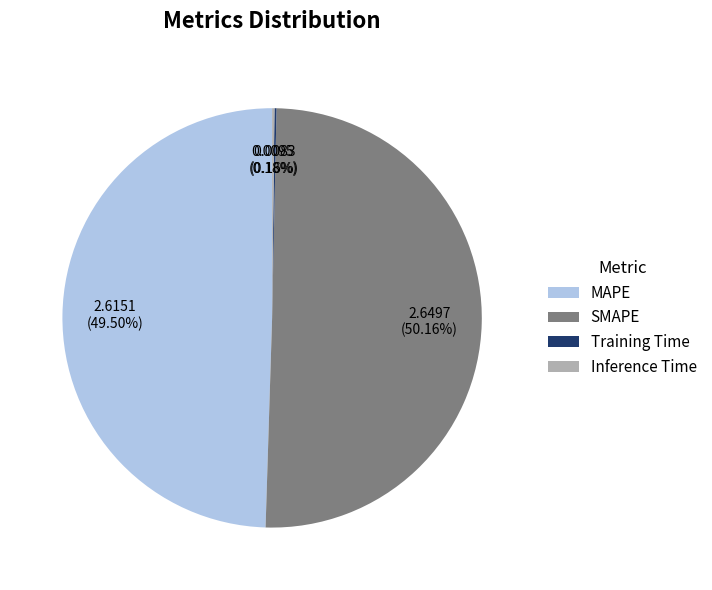

What is the majority slice?

SMAPE